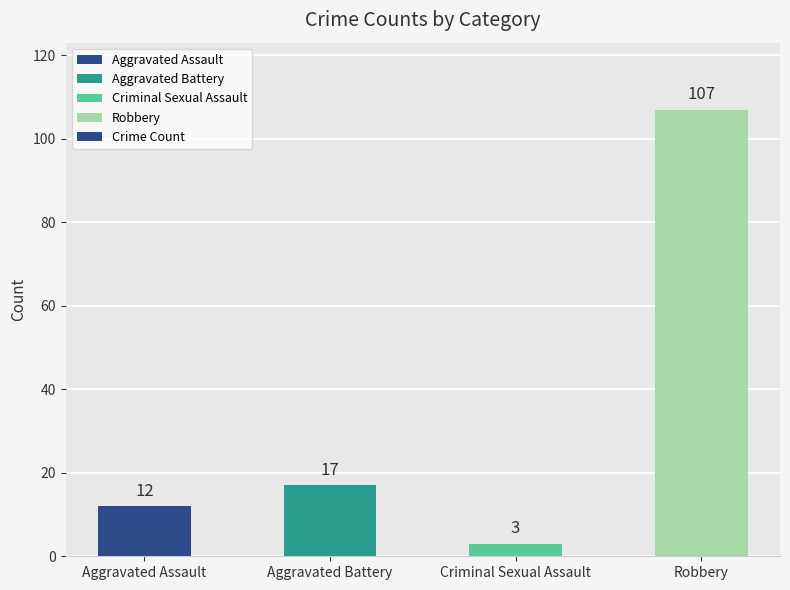

Rank the categories by value from lowest to highest.

Criminal Sexual Assault, Aggravated Assault, Aggravated Battery, Robbery